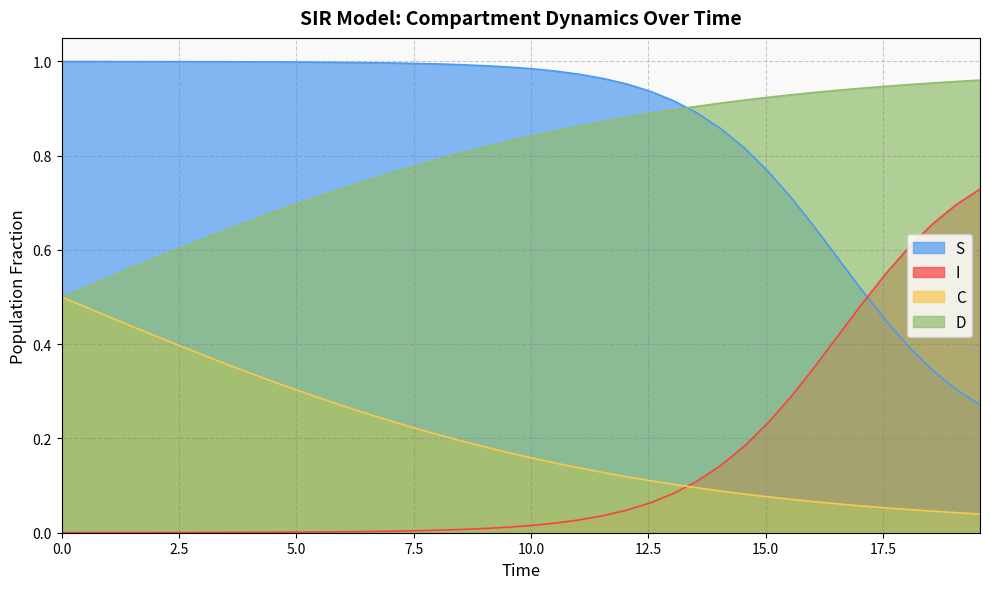

Rank the series at 0.0 from highest to lowest value.

S, C, D, I